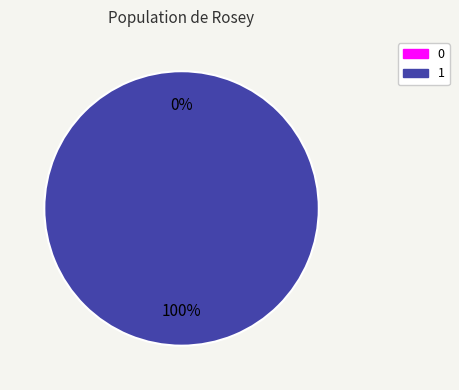

To the nearest percent, what is the combined percentage of 1 and 0?

100%